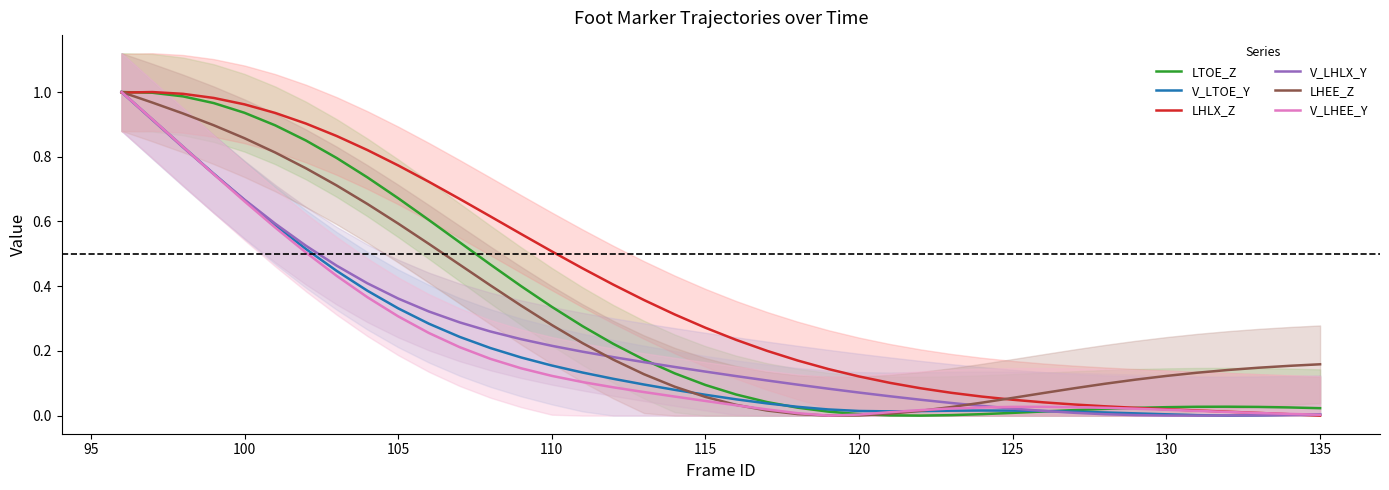

Reading right to left, extract all data points from this chart.

LTOE_Z: 0.0	0.0	0.0	0.0	0.0	0.0	0.0	0.0	0.0	0.0	0.0	0.0	0.0	0.0	0.0	0.0	0.0	0.0	0.0	0.1	0.1	0.1	0.2	0.2	0.3	0.3	0.4	0.5	0.5	0.6	0.7	0.7	0.8	0.9	0.9	0.9	1.0	1.0	1.0	1.0
V_LTOE_Y: 0.0	0.0	0.0	0.0	0.0	0.0	0.0	0.0	0.0	0.0	0.0	0.0	0.0	0.0	0.0	0.0	0.0	0.0	0.0	0.1	0.1	0.1	0.1	0.1	0.1	0.2	0.2	0.2	0.2	0.3	0.3	0.4	0.4	0.5	0.6	0.7	0.7	0.8	0.9	1.0
LHLX_Z: 0.0	0.0	0.0	0.0	0.0	0.0	0.0	0.0	0.0	0.0	0.0	0.1	0.1	0.1	0.1	0.1	0.1	0.2	0.2	0.2	0.3	0.3	0.4	0.4	0.5	0.5	0.6	0.6	0.7	0.7	0.8	0.8	0.9	0.9	0.9	1.0	1.0	1.0	1.0	1.0
V_LHLX_Y: 0.0	0.0	0.0	0.0	0.0	0.0	0.0	0.0	0.0	0.0	0.0	0.0	0.0	0.0	0.1	0.1	0.1	0.1	0.1	0.1	0.1	0.2	0.2	0.2	0.2	0.2	0.2	0.3	0.3	0.3	0.4	0.4	0.5	0.5	0.6	0.7	0.7	0.8	0.9	1.0
LHEE_Z: 0.2	0.2	0.1	0.1	0.1	0.1	0.1	0.1	0.1	0.1	0.1	0.0	0.0	0.0	0.0	0.0	0.0	0.0	0.0	0.0	0.1	0.1	0.1	0.2	0.2	0.3	0.3	0.4	0.5	0.5	0.6	0.7	0.7	0.8	0.8	0.9	0.9	0.9	1.0	1.0
V_LHEE_Y: 0.0	0.0	0.0	0.0	0.0	0.0	0.0	0.0	0.0	0.0	0.0	0.0	0.0	0.0	0.0	0.0	0.0	0.0	0.0	0.0	0.0	0.1	0.1	0.1	0.1	0.1	0.1	0.2	0.2	0.3	0.3	0.4	0.4	0.5	0.6	0.7	0.7	0.8	0.9	1.0